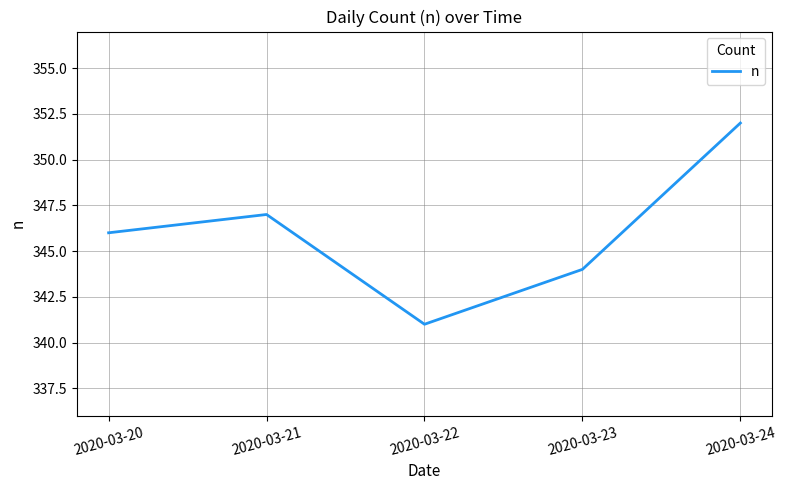

How many lines are shown in the chart?

1